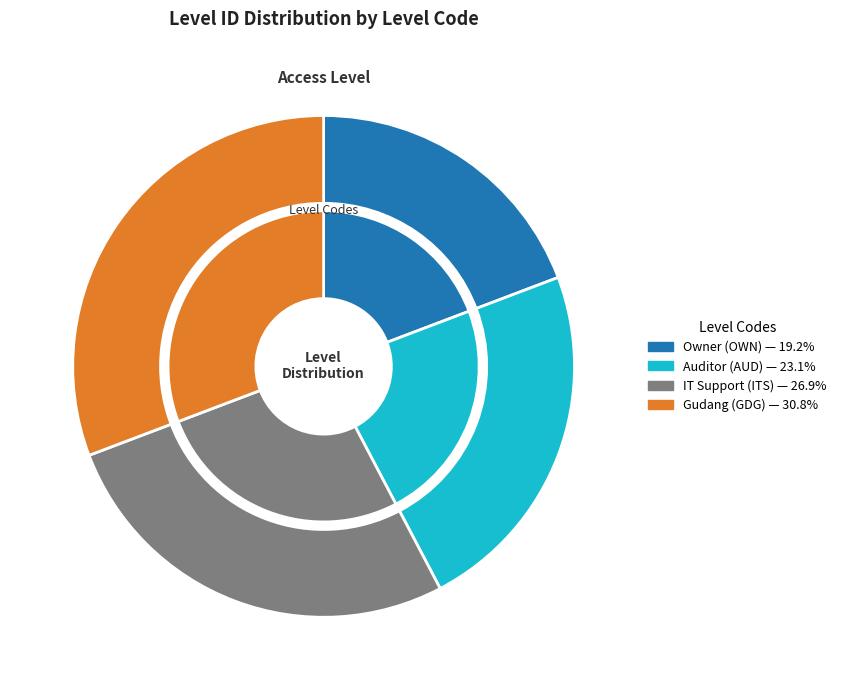

Is there any slice that represents more than half of the pie?

No